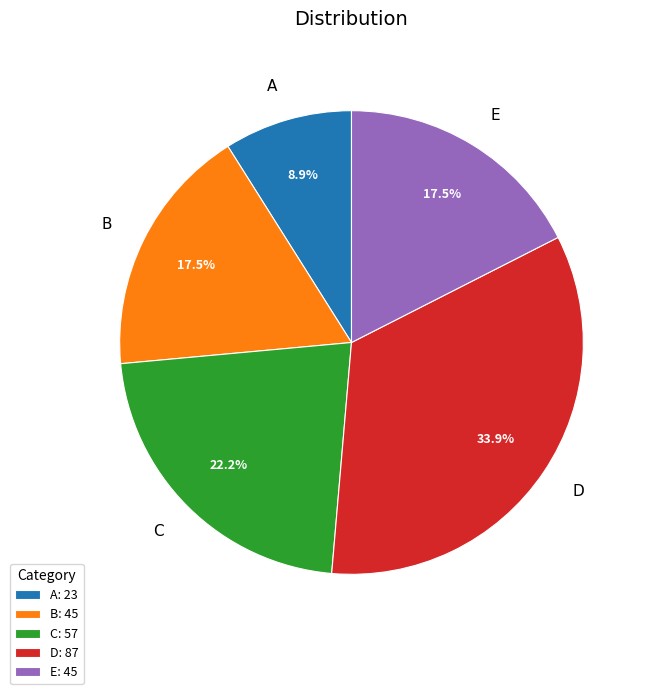

Is there any slice that represents more than half of the pie?

No